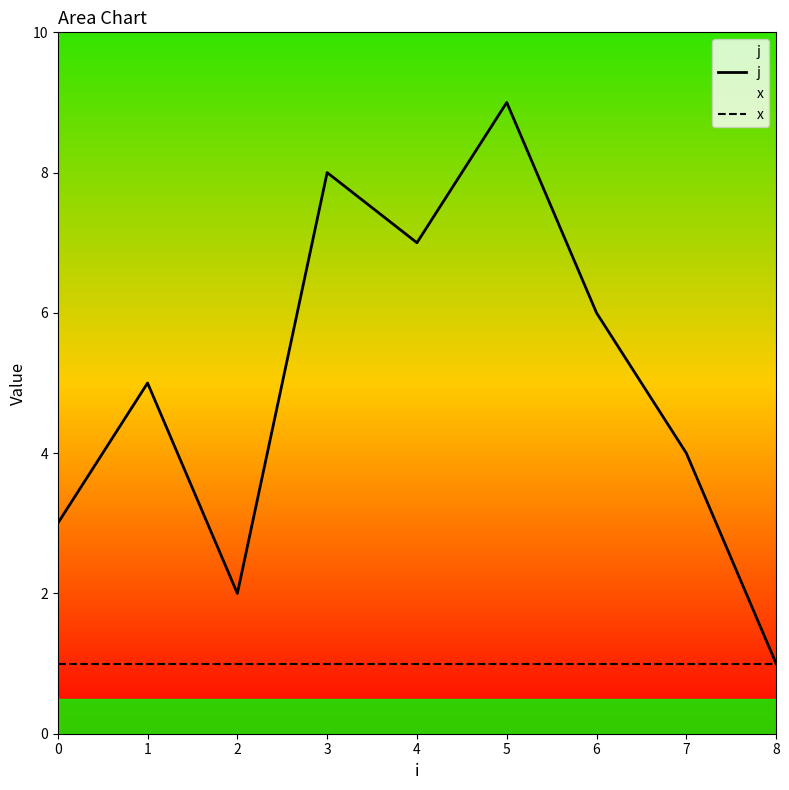

Rank the categories by j value from highest to lowest.

5, 3, 4, 6, 1, 7, 0, 2, 8